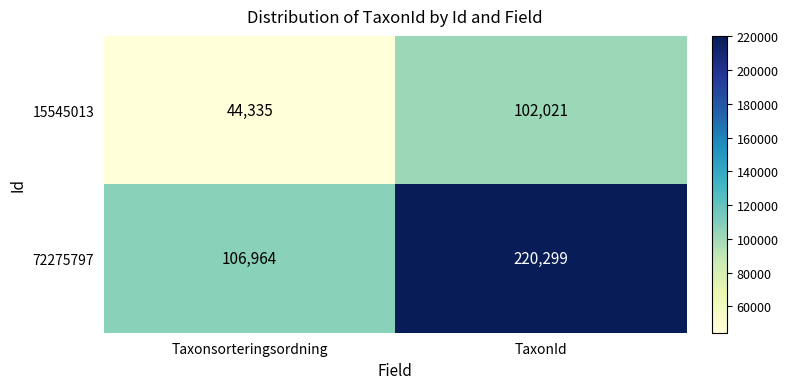

What is the average value of the 72275797 series?

163632